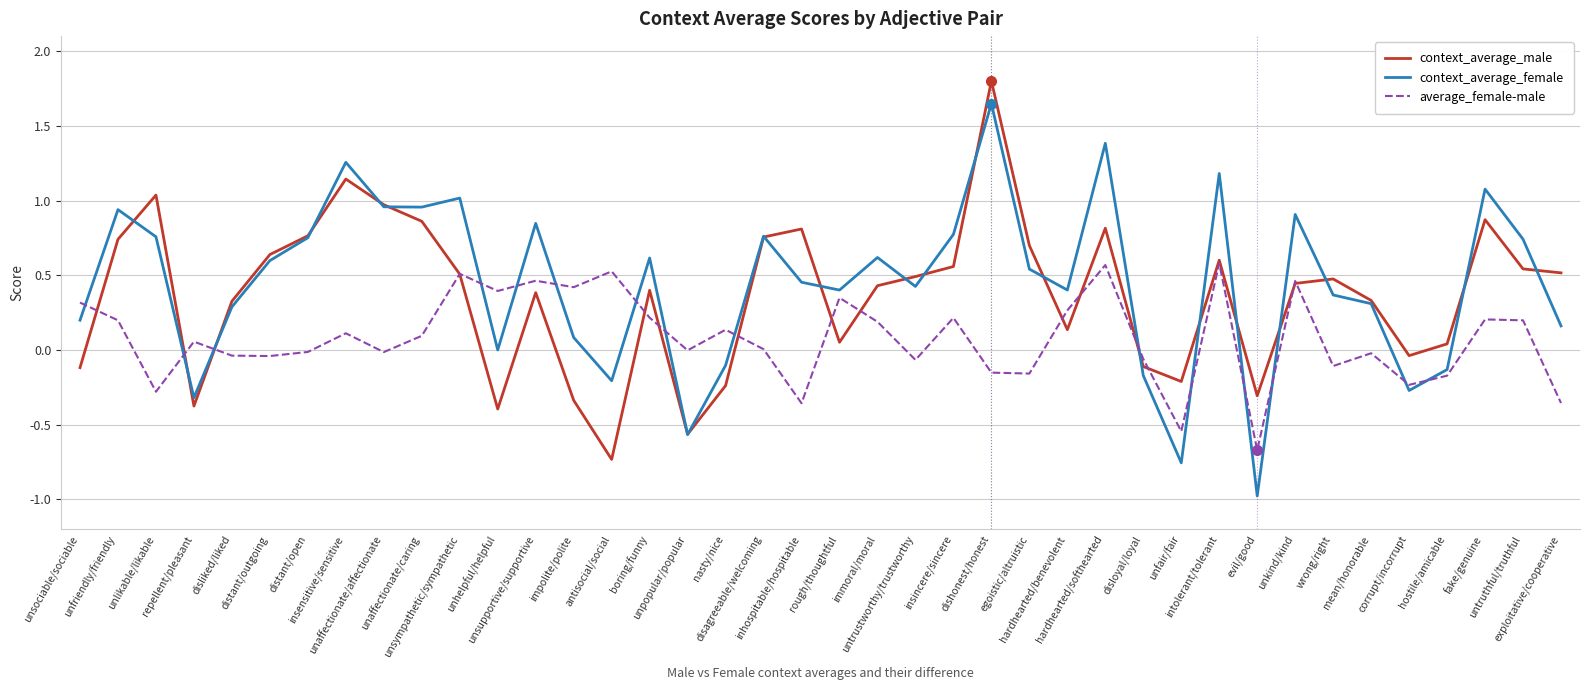

Rank the series by their maximum value, from highest to lowest.

context_average_male, context_average_female, average_female-male